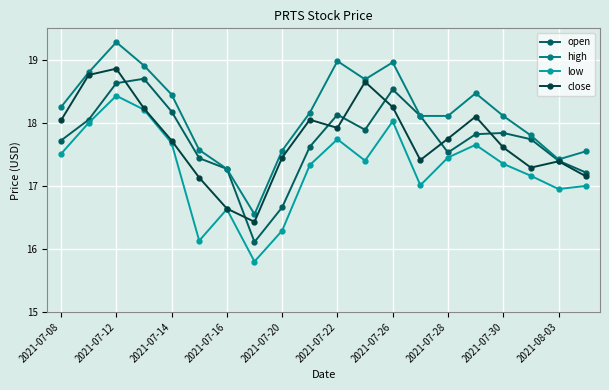

What is the difference between the maximum and minimum values in the low series?

2.6